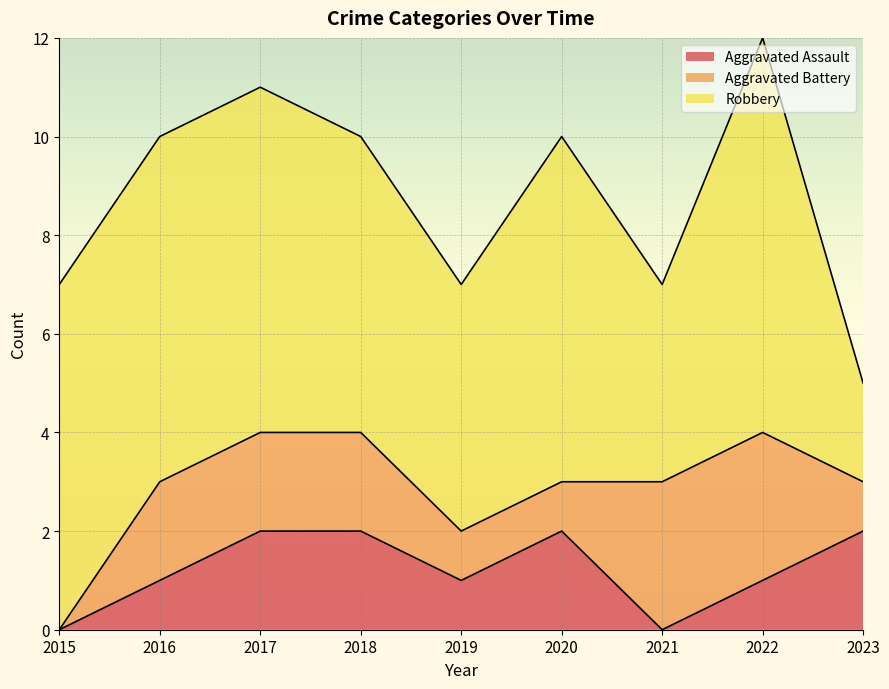

What are all the series names shown in the legend?

Aggravated Assault, Aggravated Battery, Robbery